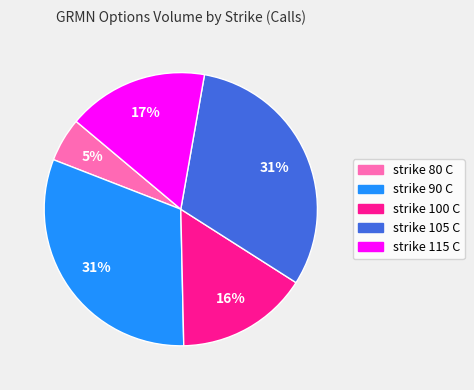

Which has a higher value, strike 115 C or strike 90 C?

strike 90 C